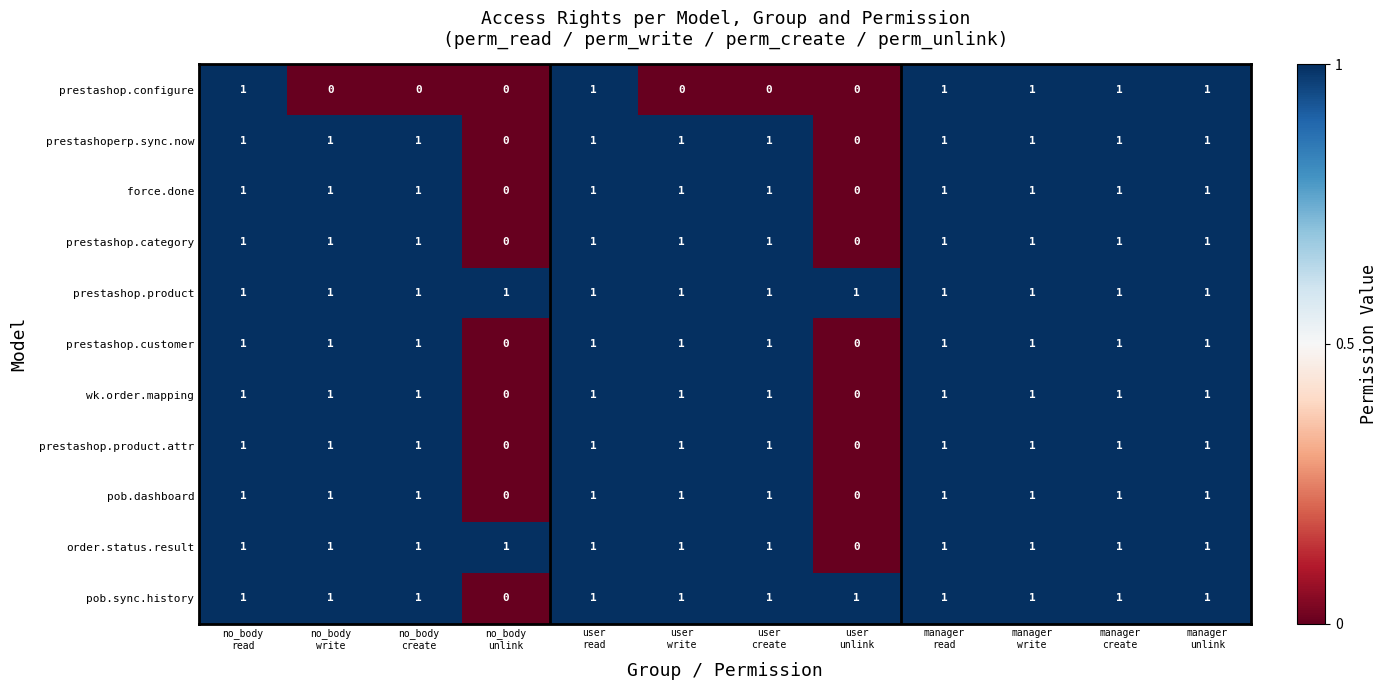

What is the maximum value shown in the chart?

1